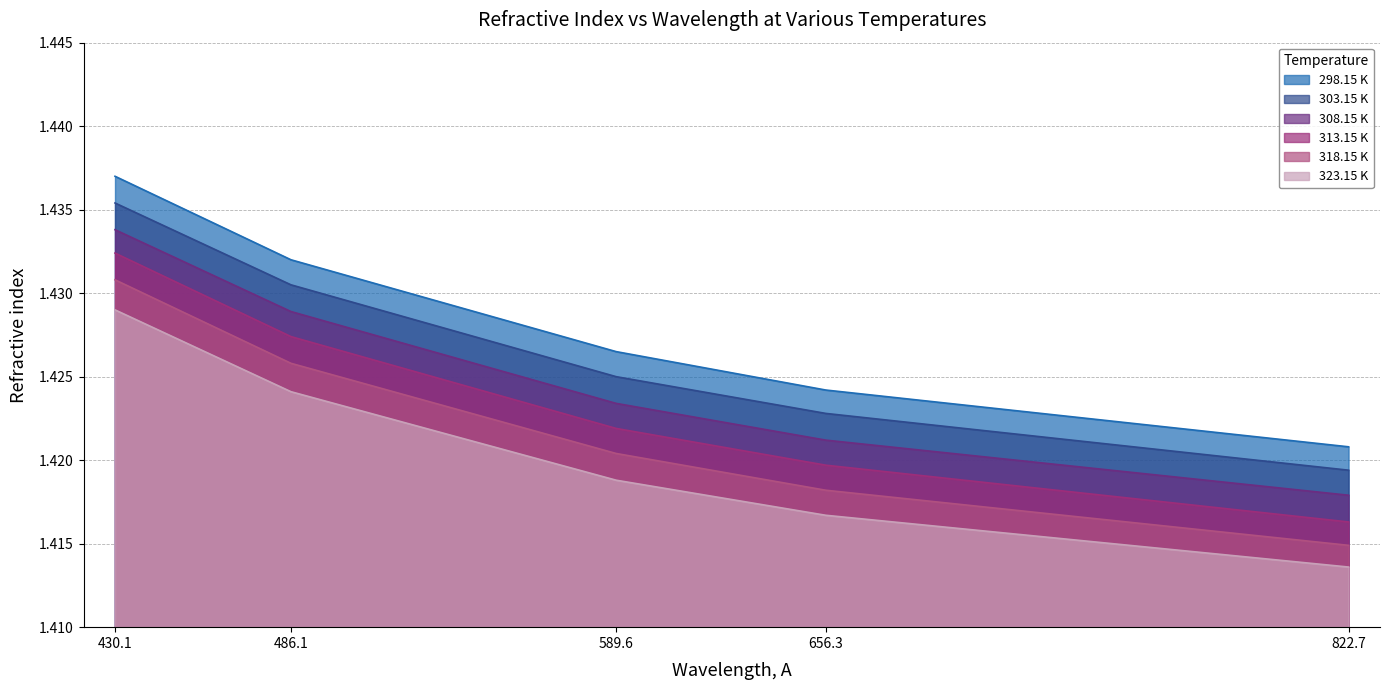

At which category is the sum across all series the highest?

430.1